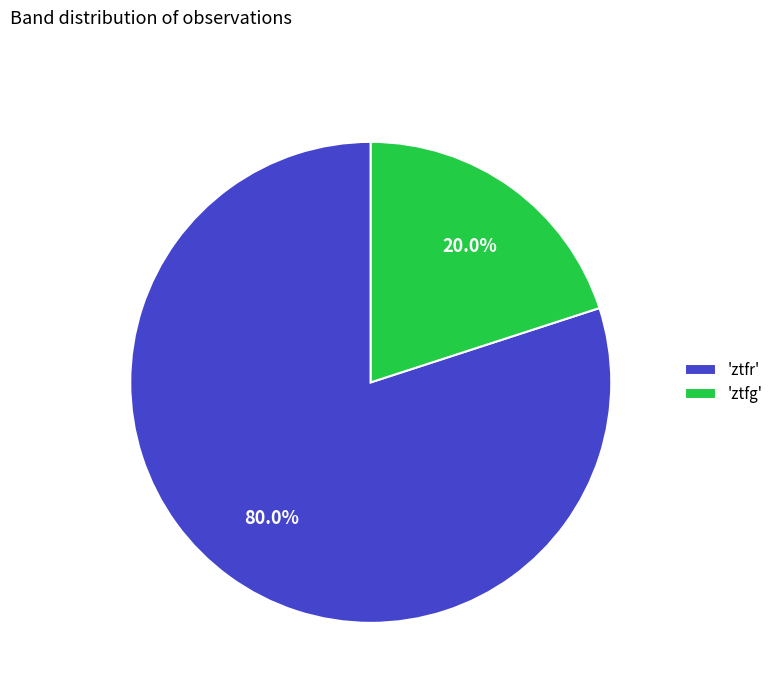

Is there a majority slice in this chart?

Yes